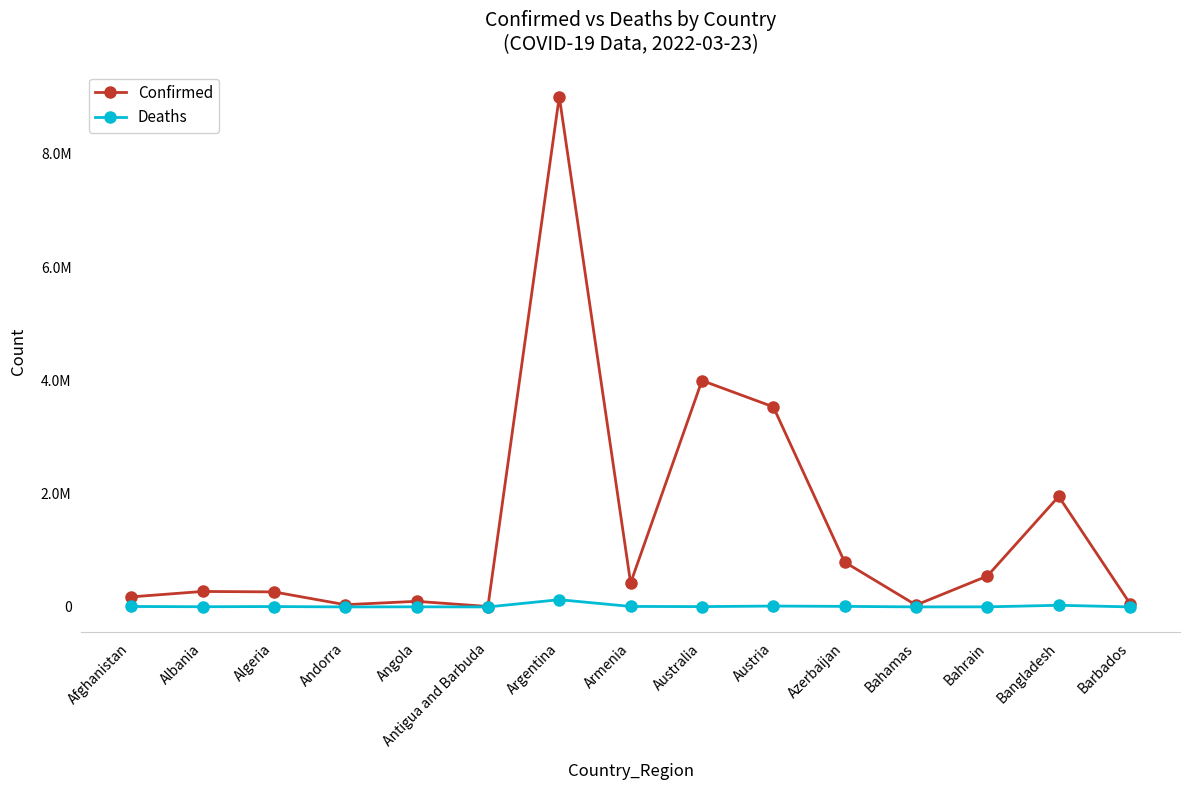

Rank the categories by Confirmed value from lowest to highest.

Antigua and Barbuda, Bahamas, Andorra, Barbados, Angola, Afghanistan, Algeria, Albania, Armenia, Bahrain, Azerbaijan, Bangladesh, Austria, Australia, Argentina